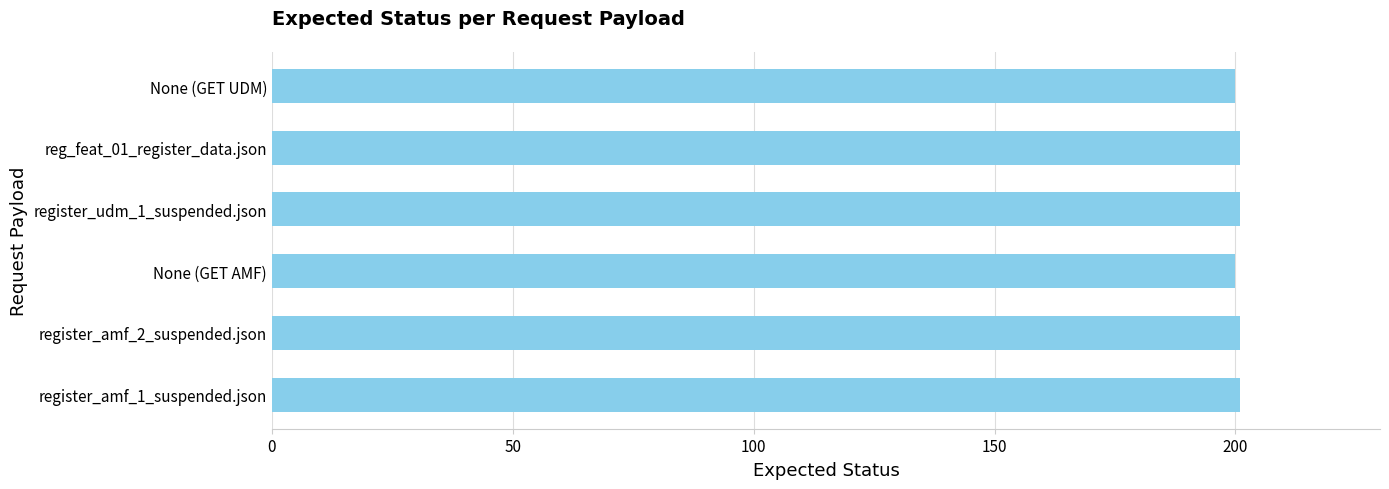

What is the smallest value displayed?

200